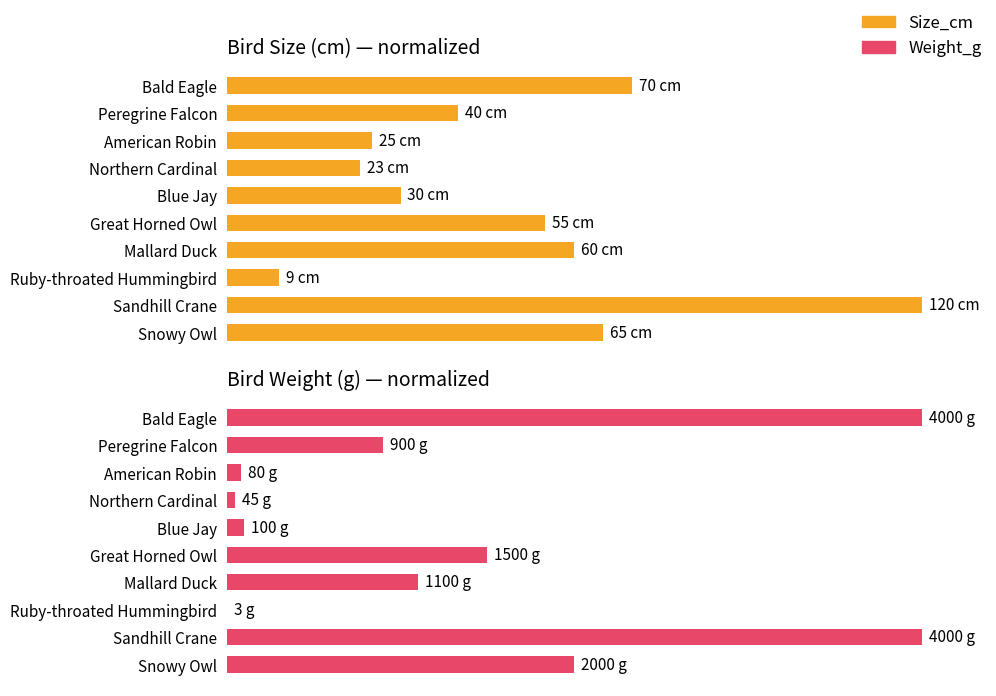

How many bars are there in each group?

2